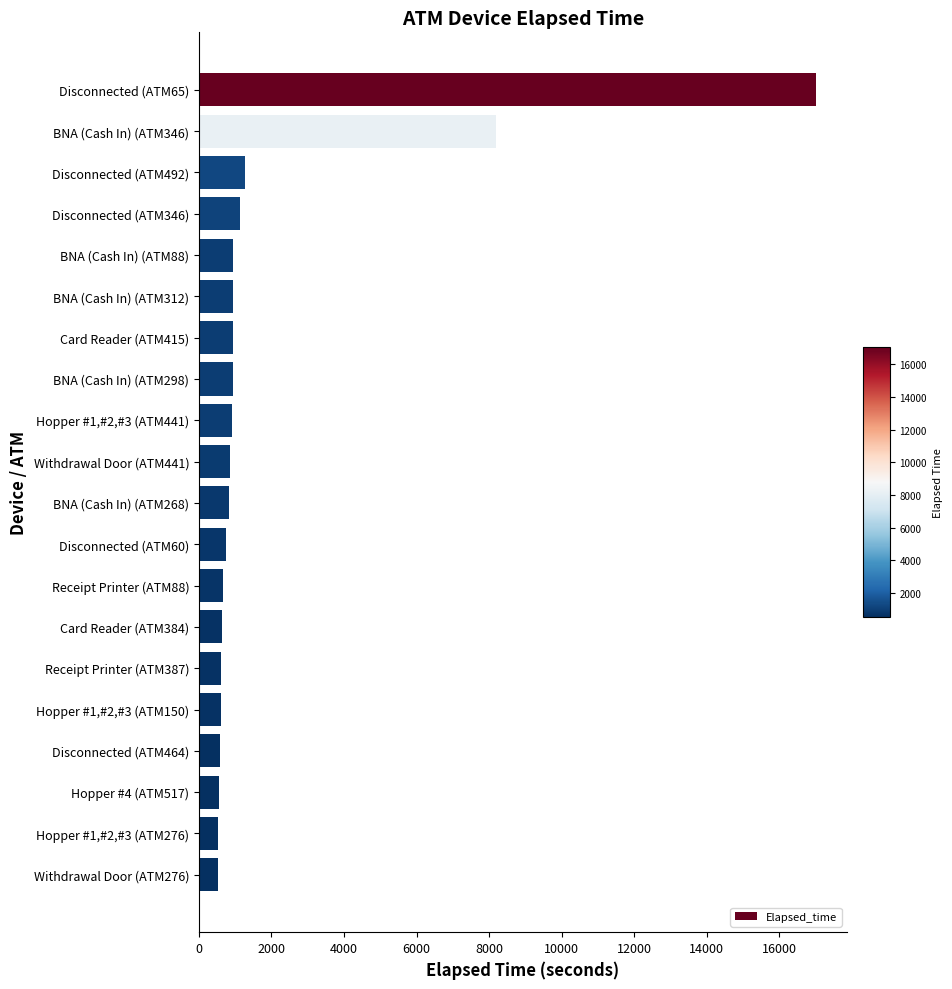

Count the number of categories in the chart.

20